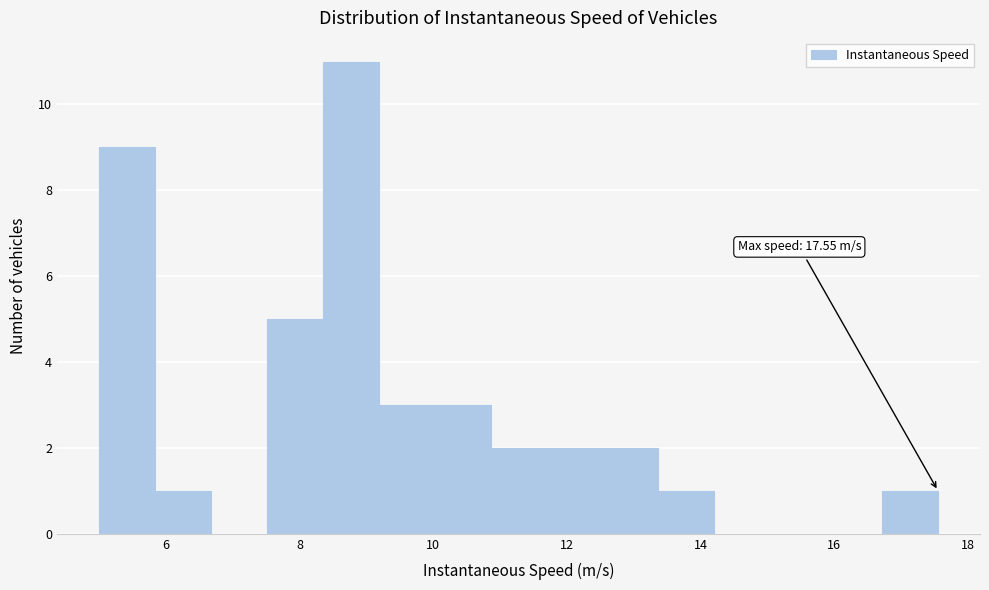

Which range on the x-axis has the tallest bar?

8.4 to 9.2